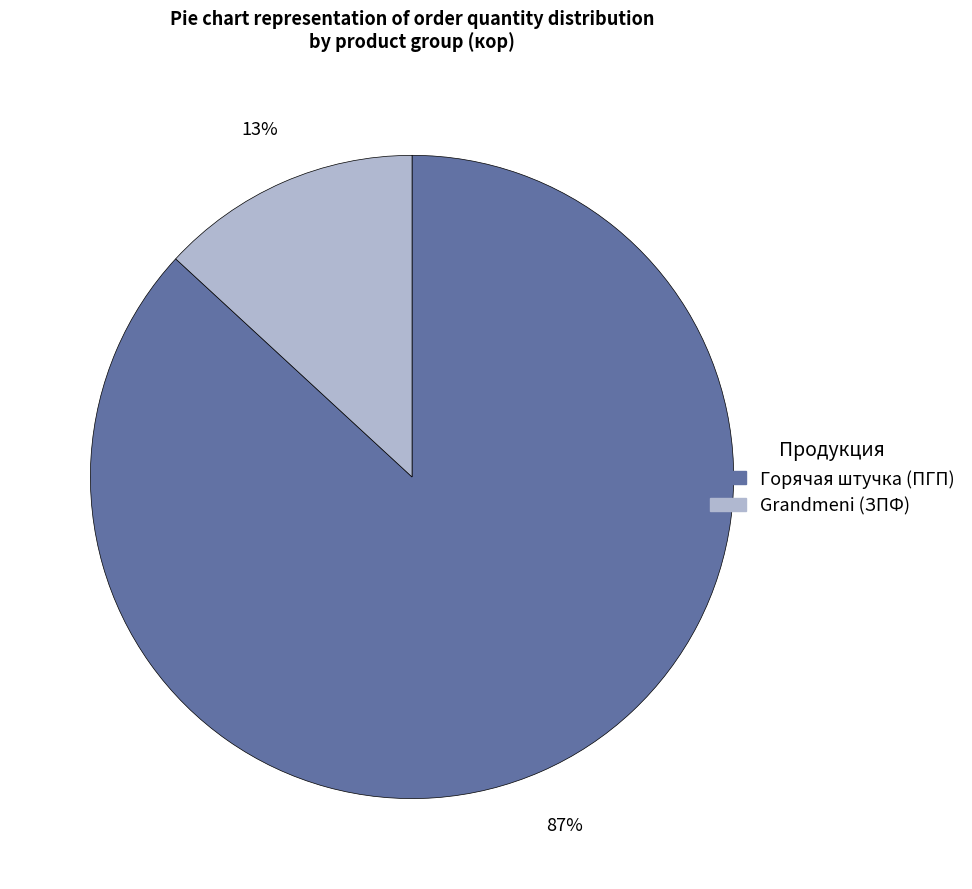

To the nearest percent, what is the average slice percentage?

50%